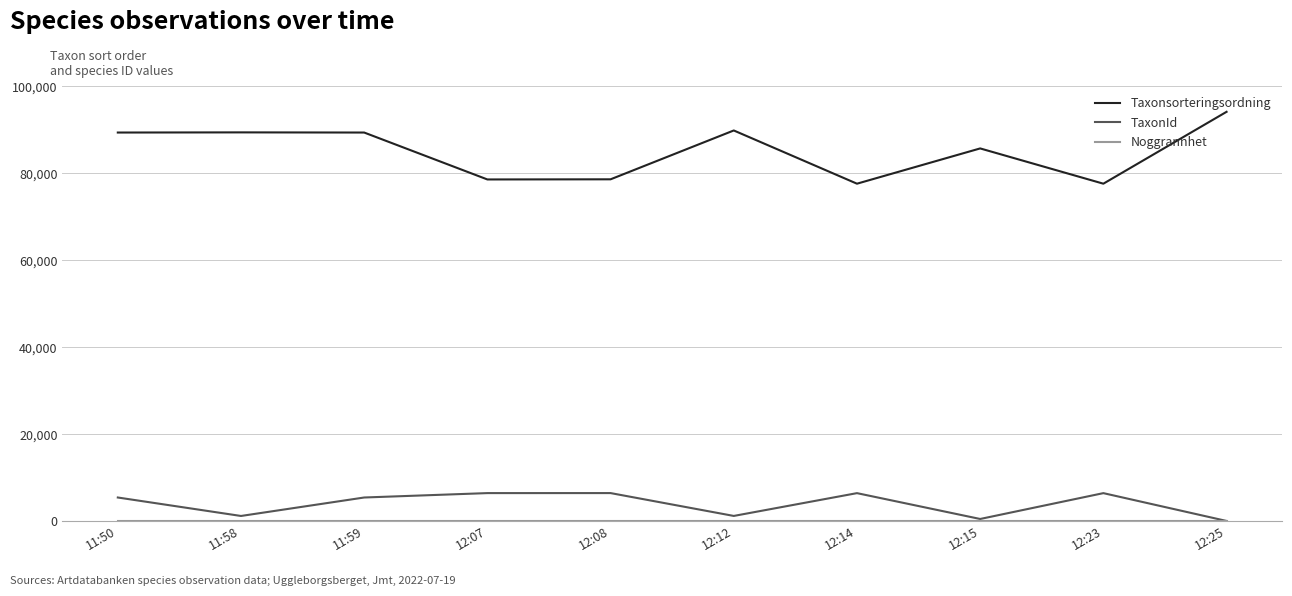

What is the difference between the highest and lowest values at 12:12?

89822